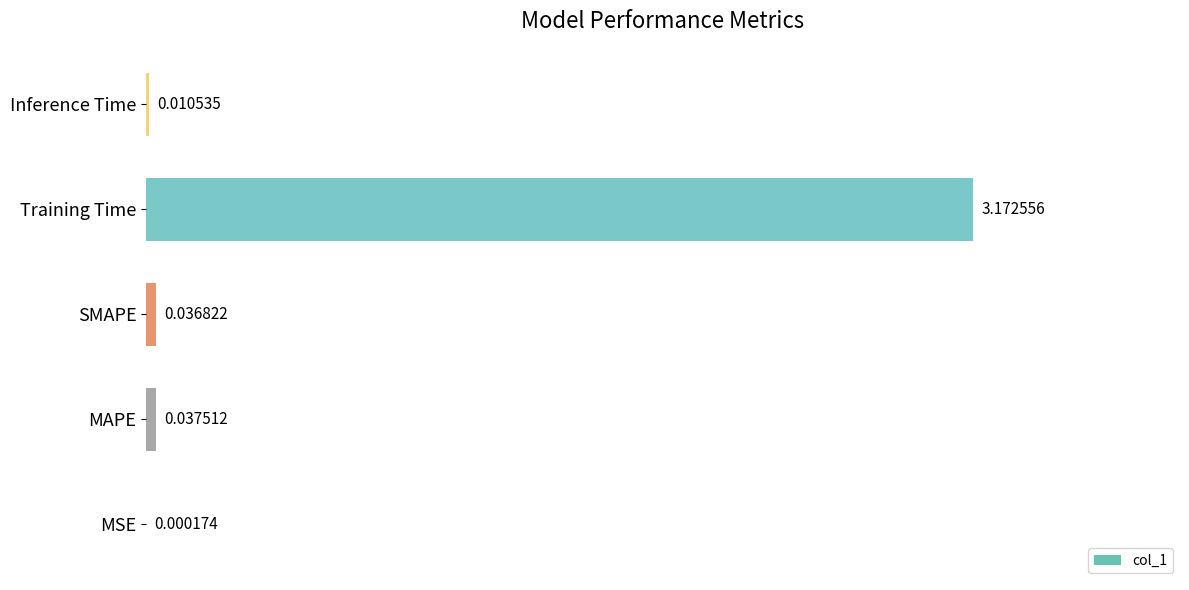

At which category does the chart reach its peak across all series?

Training Time